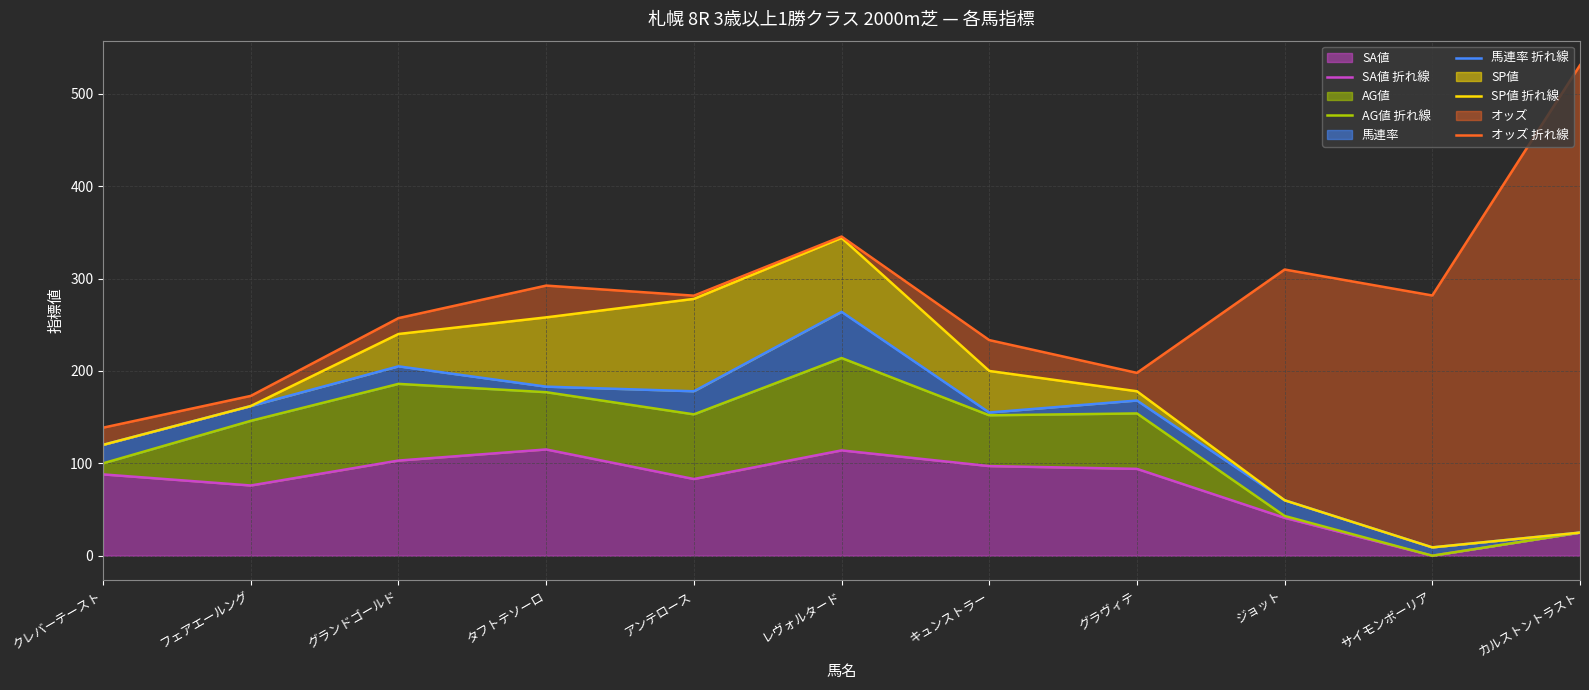

What is the difference between the maximum and minimum values in the 馬連率 折れ線 series?

255.0